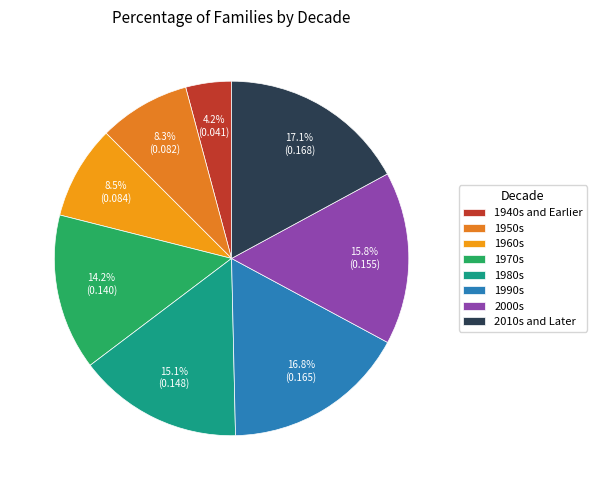

What percentage do 1970s and 1990s together represent?

31.0%